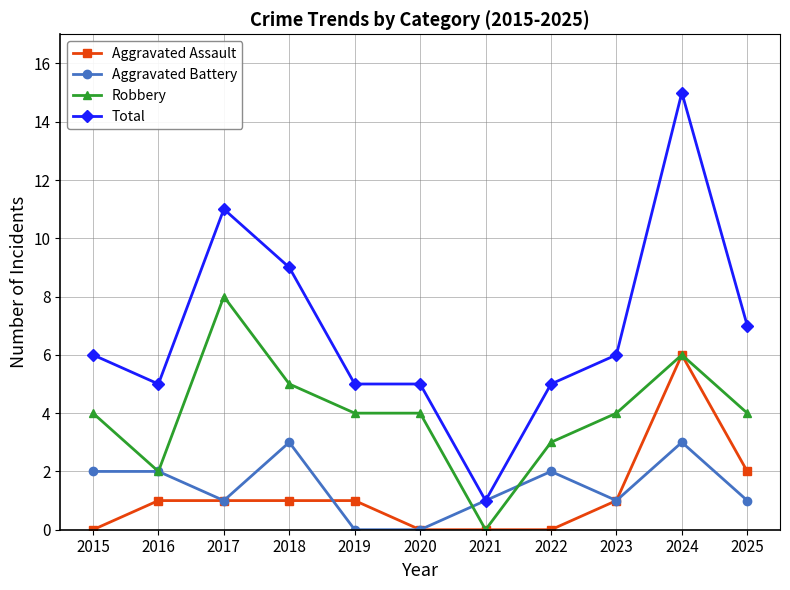

Is this an area chart (filled region under the line)?

No